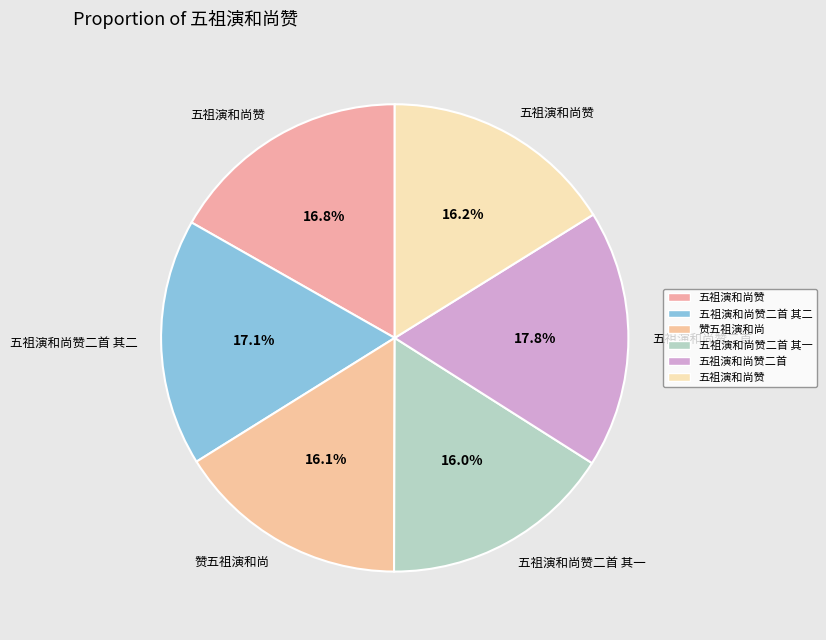

How many slices are in this pie chart?

6